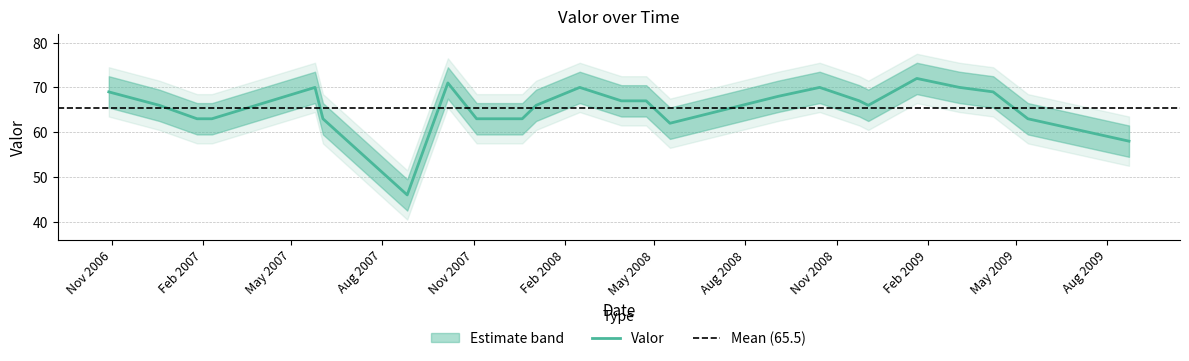

How many categories are shown in the chart?

24